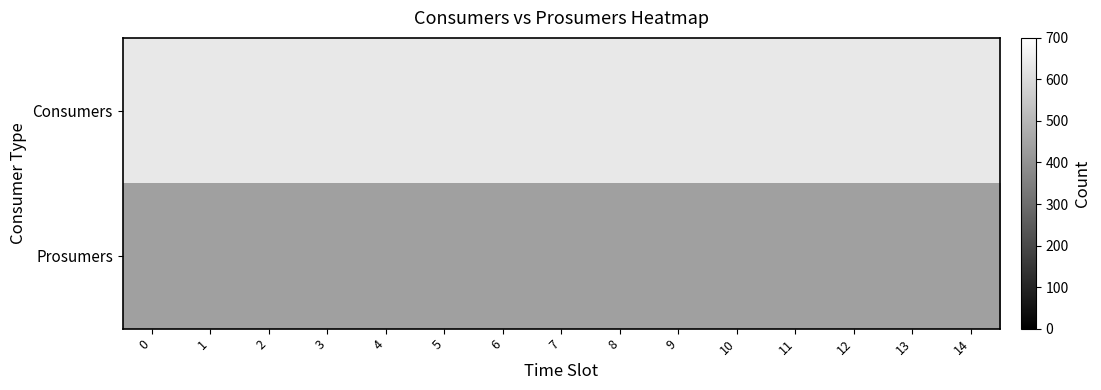

Which series has the largest range (max minus min)?

Consumers